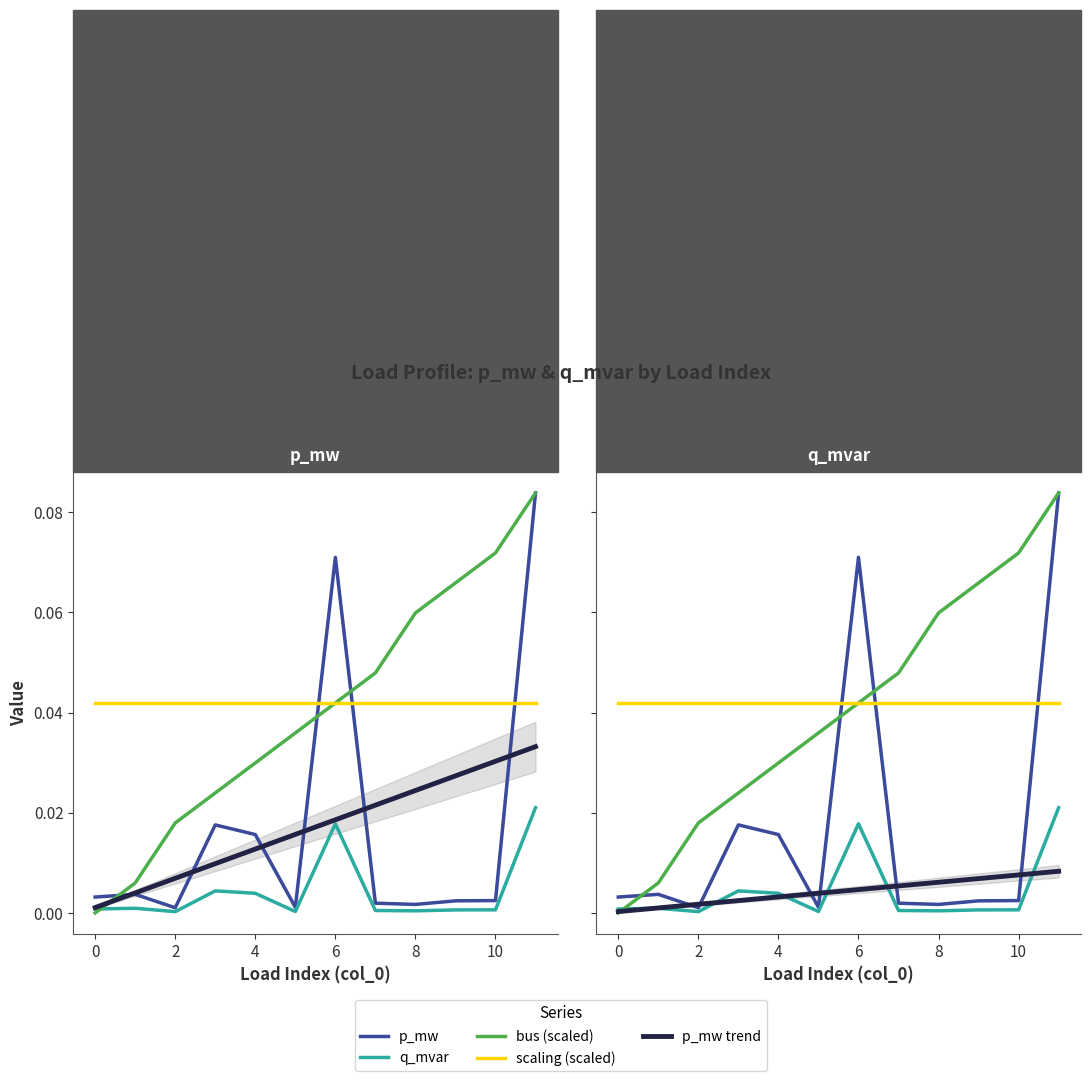

What is the total value across all series at 0?

0.1